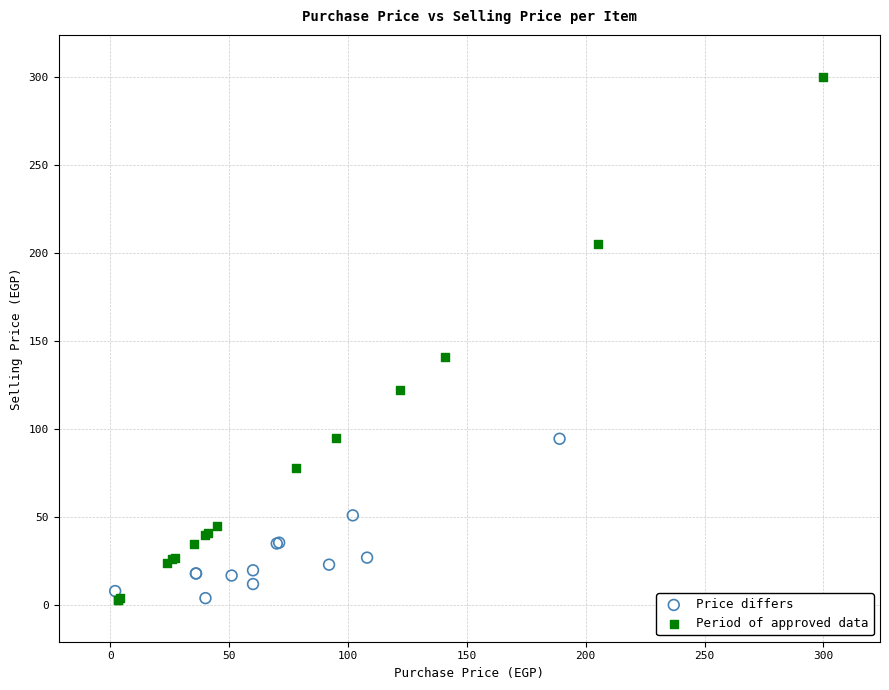

Which series contains the highest Y value?

Period of approved data